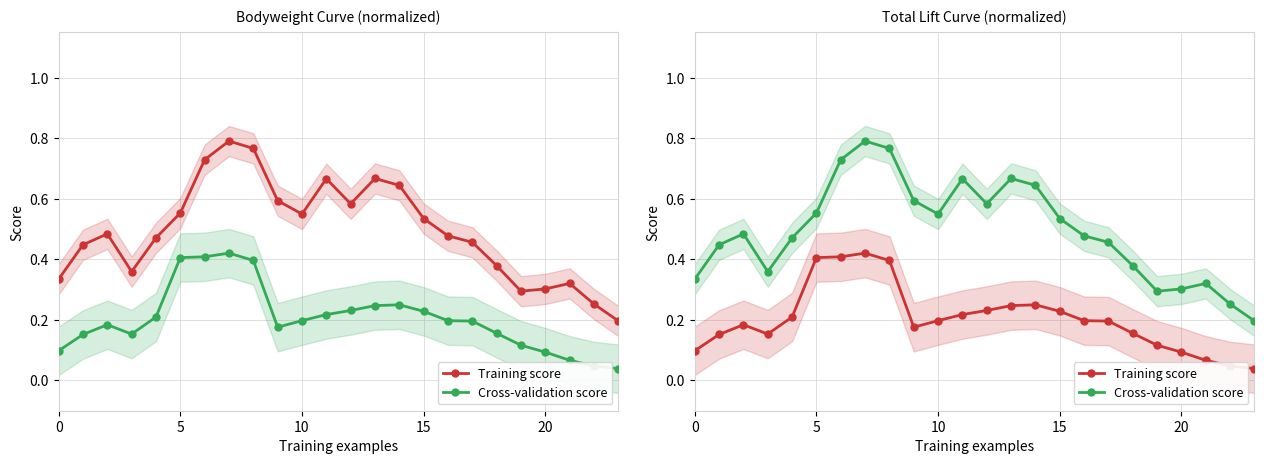

True or false: Training score and Cross-validation score intersect in this chart.

False